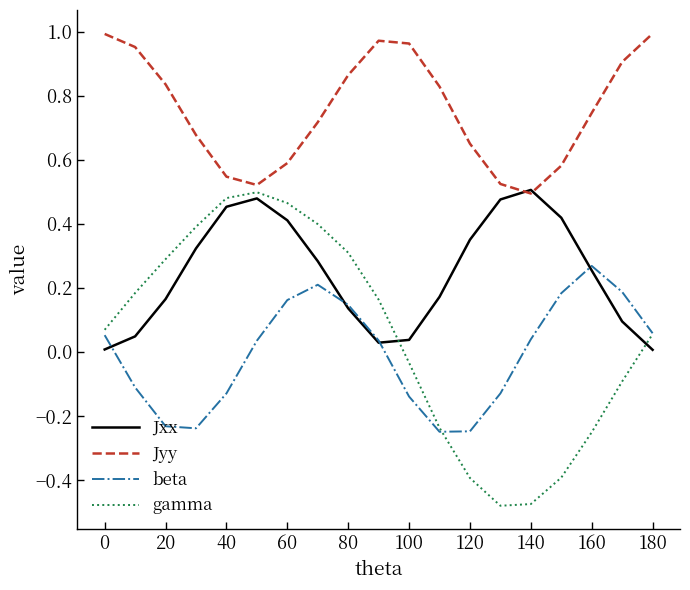

At how many categories does at least one series exceed 0?

19